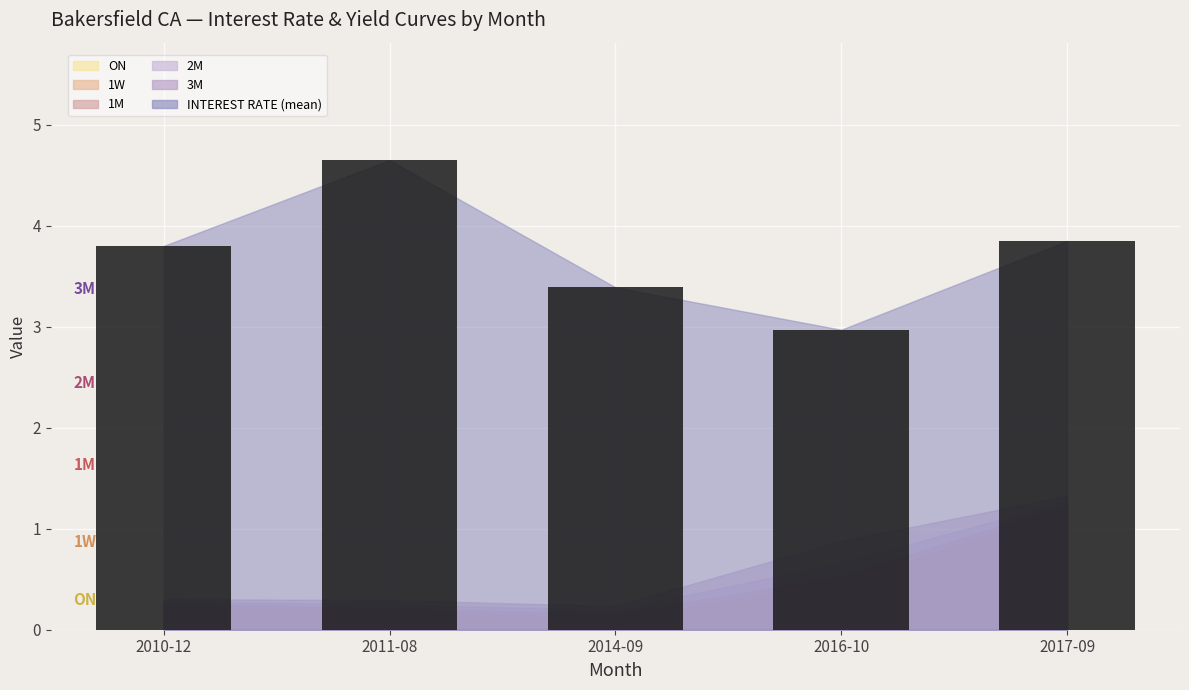

Reading right to left, what are all the values shown in this chart?

3.9	3.0	3.4	4.7	3.8